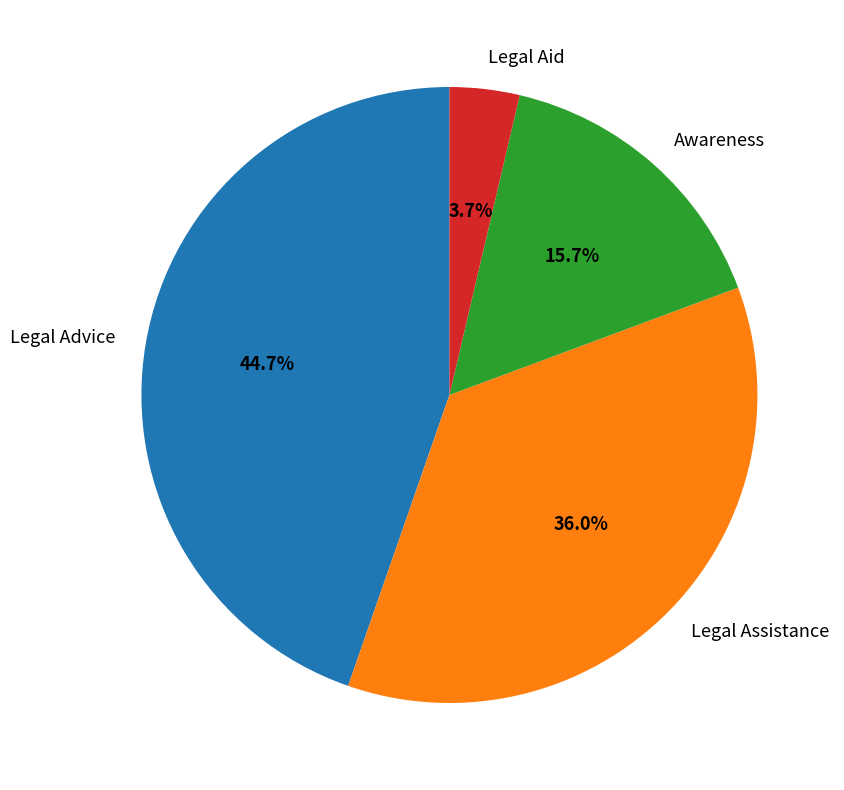

Which category has the biggest portion of the pie?

Legal Advice